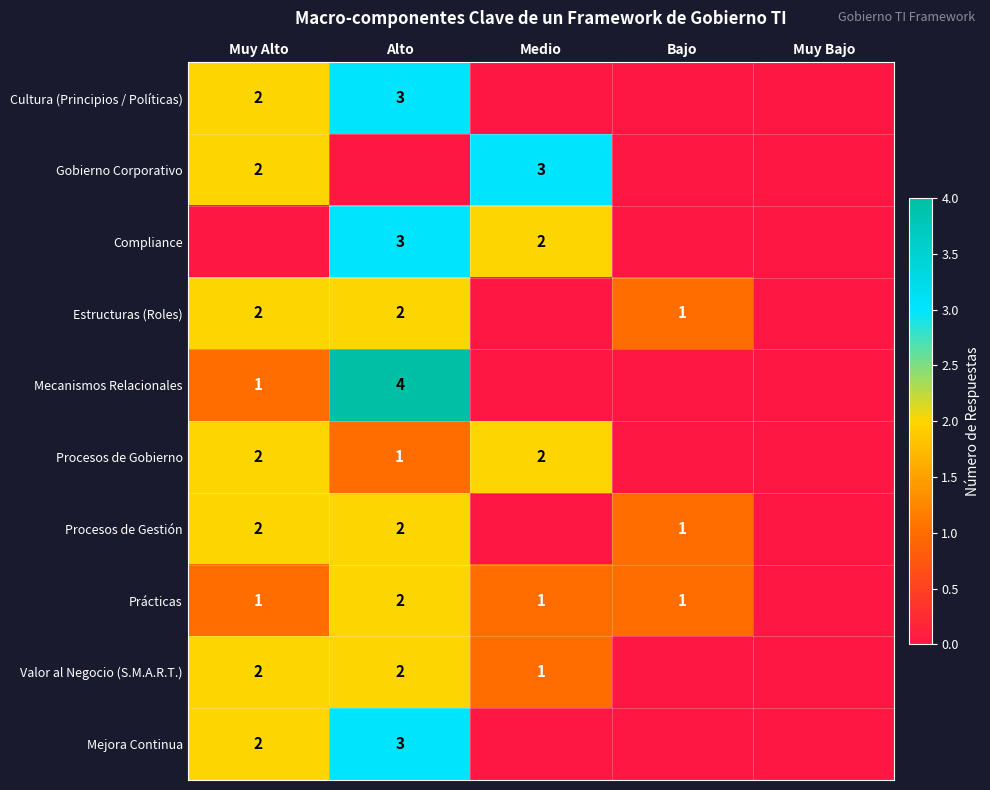

Is it true that Mejora Continua equals 2 at Muy Alto?

True